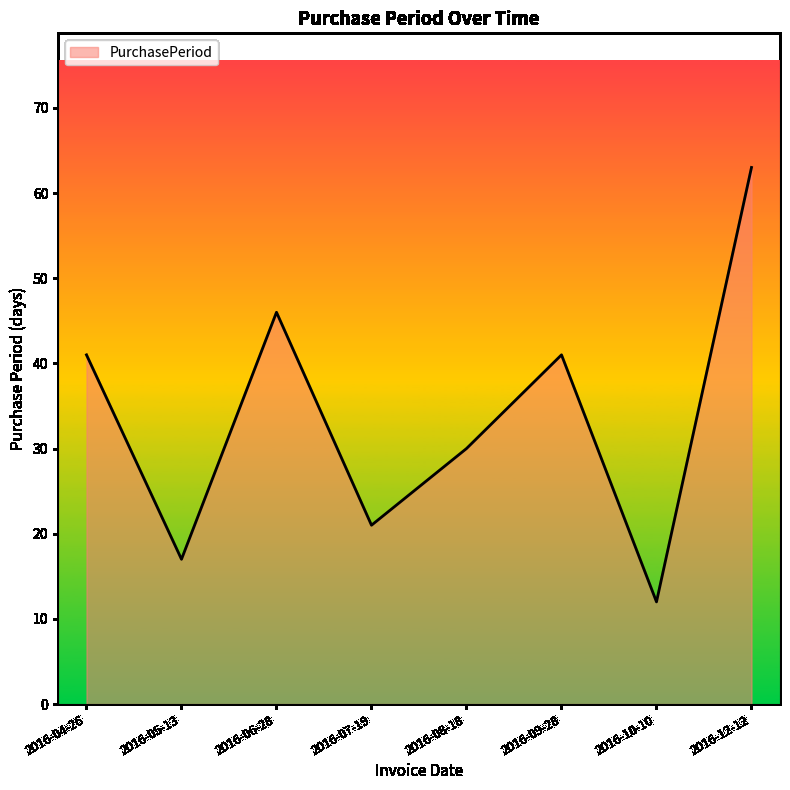

What is the greatest value displayed?

63